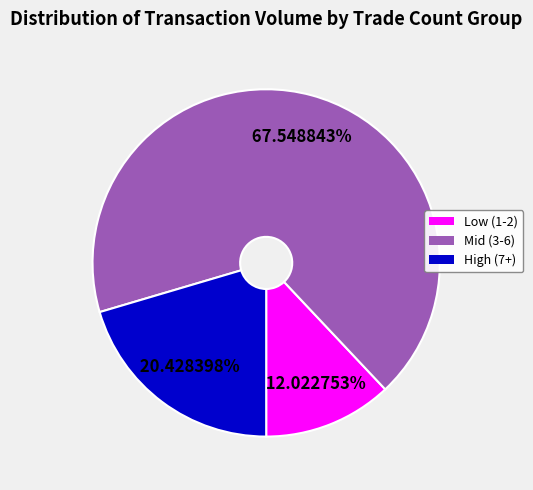

How many segments does this pie chart have?

3